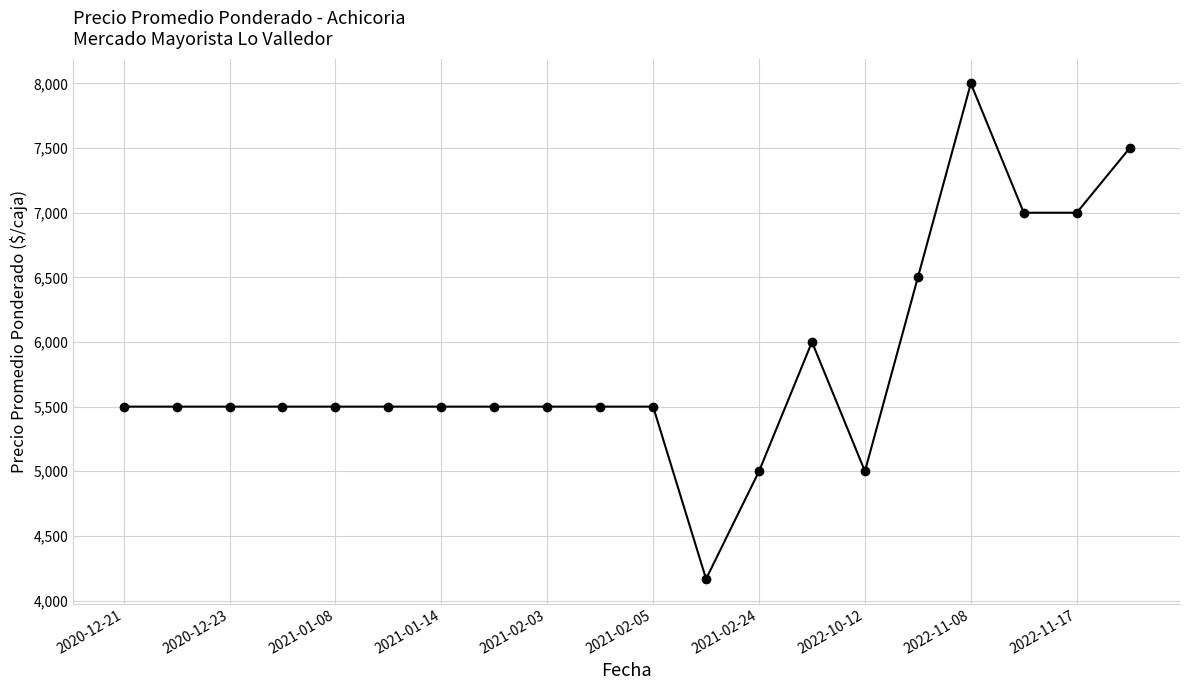

What is the average value?

5833